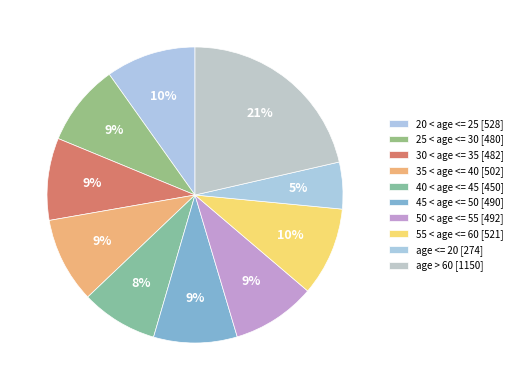

How much of the chart is everything except 30 < age <= 35?

91.0%